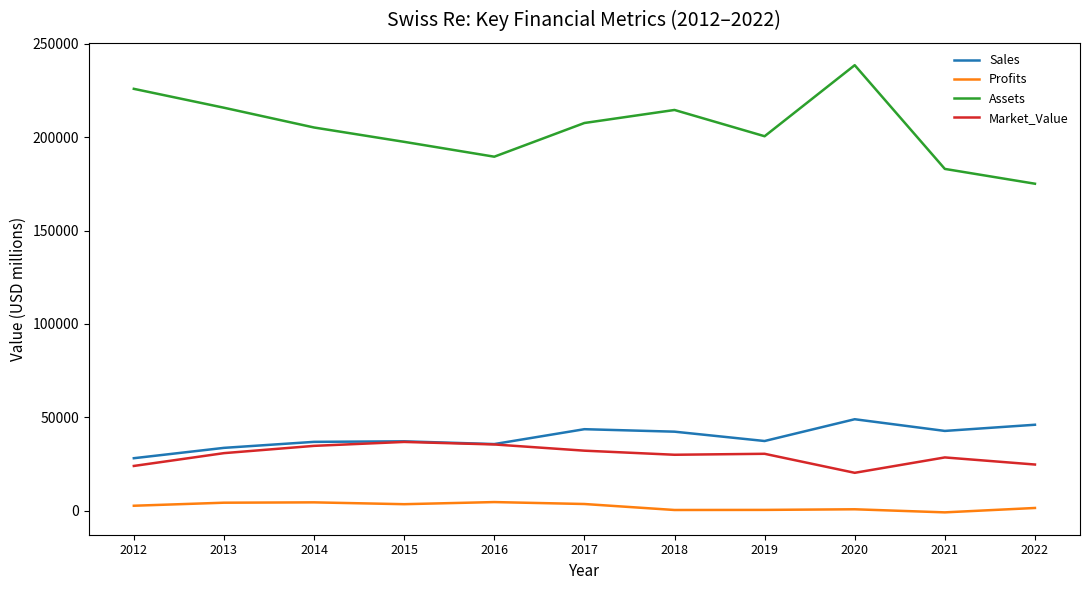

What is the total value across all series at 2014?

281169.8